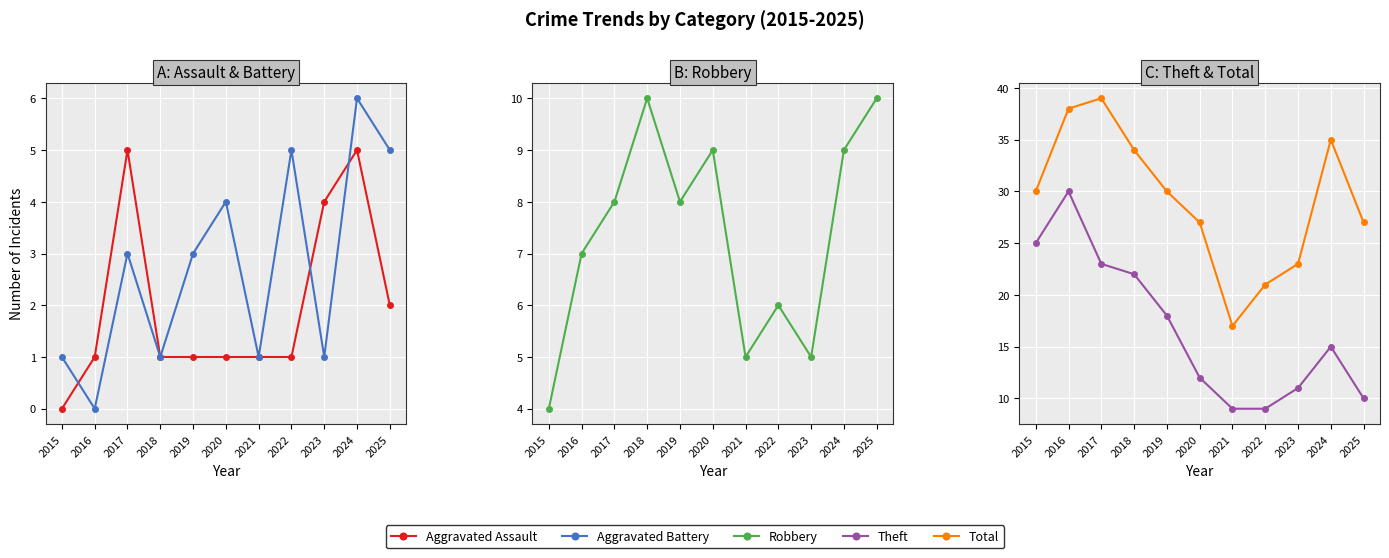

Which series has the largest range (max minus min)?

Total